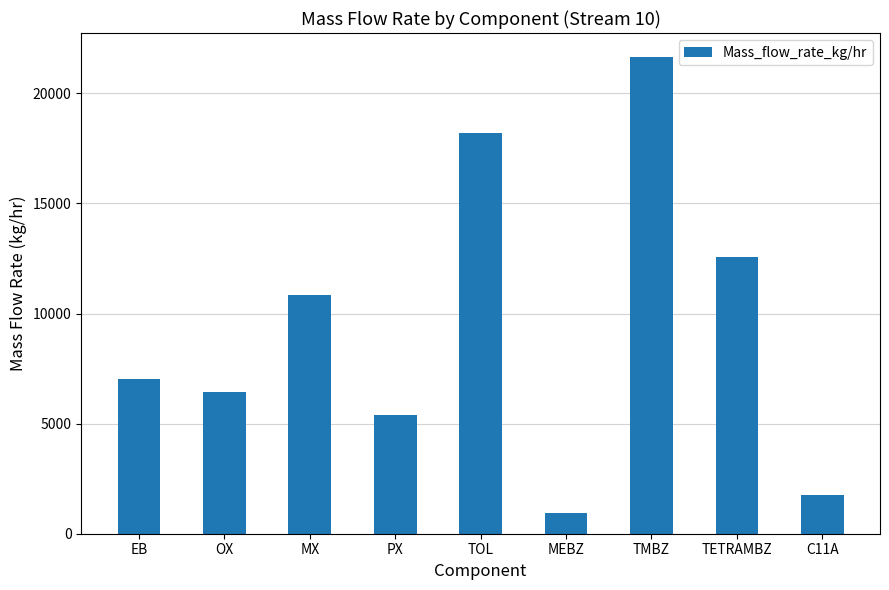

Reading right to left, list all the values displayed in this chart.

C11A=1768.4	TETRAMBZ=12582.0	TMBZ=21658.2	MEBZ=939.1	TOL=18189.4	PX=5377.8	MX=10836.2	OX=6451.1	EB=7028.2